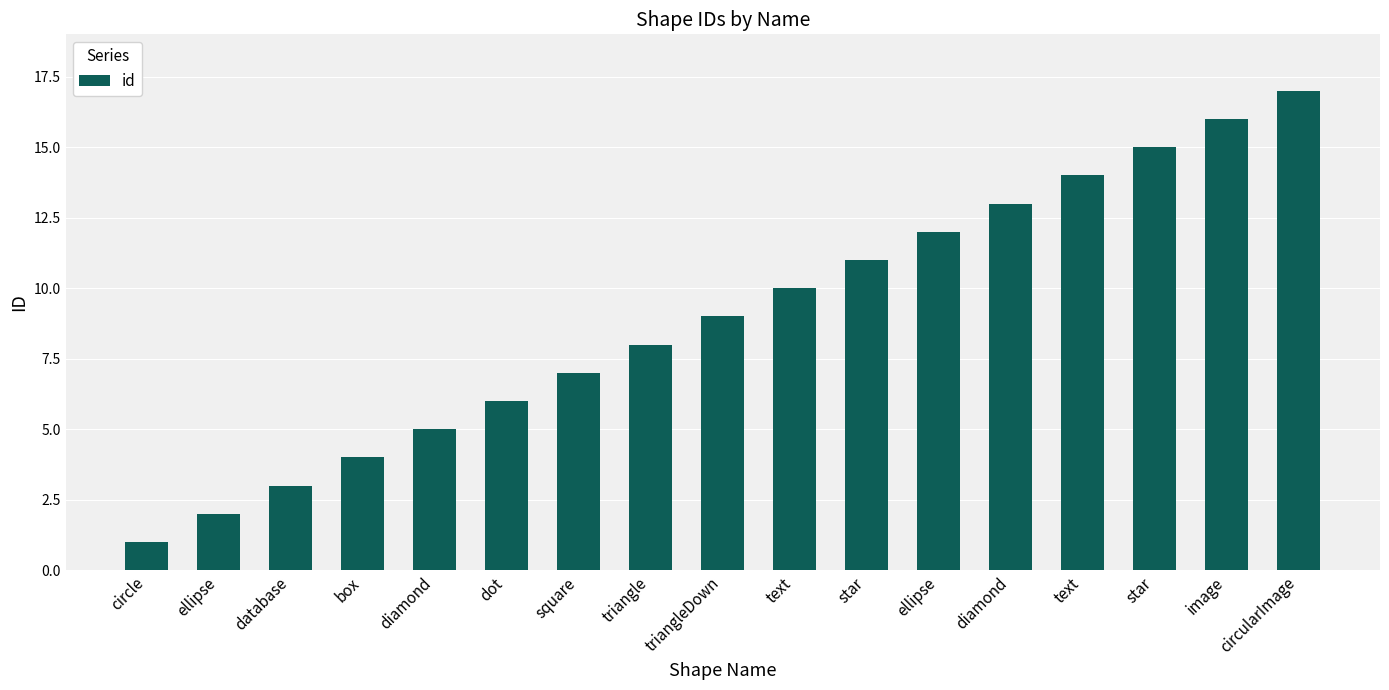

What is the minimum value shown in the chart?

1